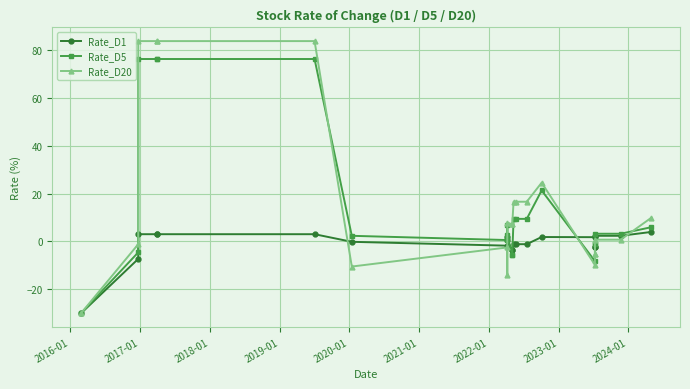

How many times do Rate_D1 and Rate_D20 cross each other?

4